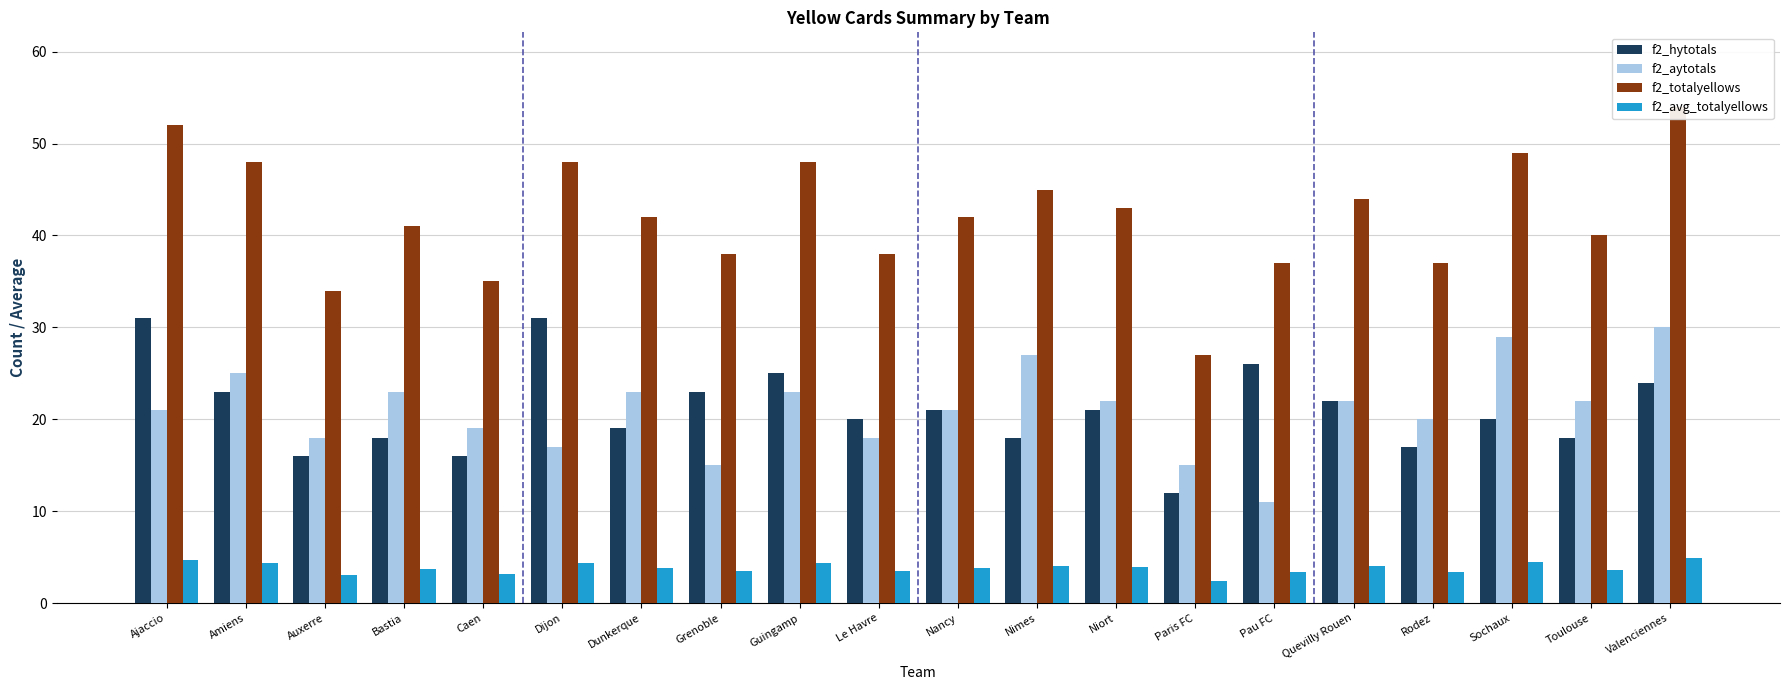

Are the bars grouped side by side (vs. stacked)?

Yes